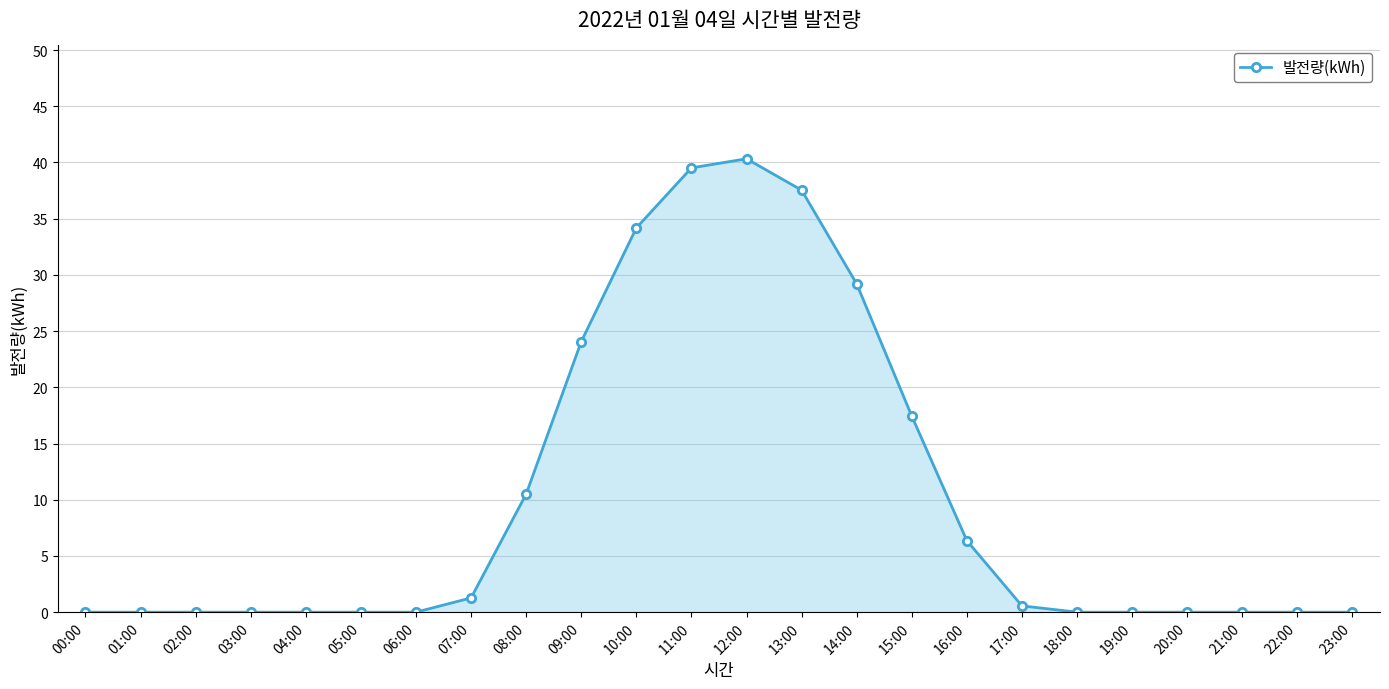

What is the sum of the values at 02:00 and 13:00?

37.5